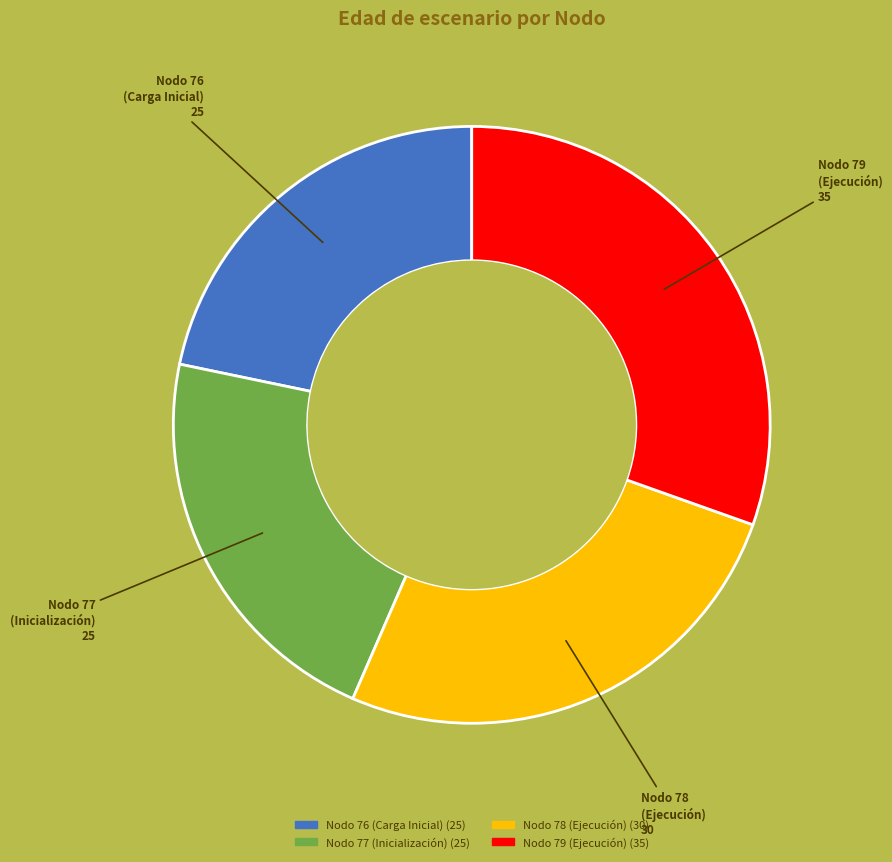

Is there any slice that represents more than half of the pie?

No